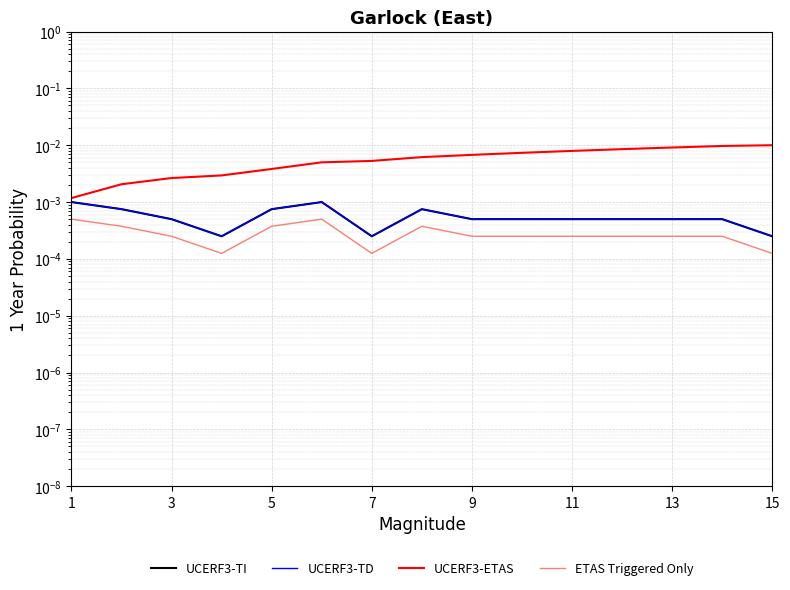

True or false: ETAS Triggered Only has more than 2 points higher than both neighbors.

False